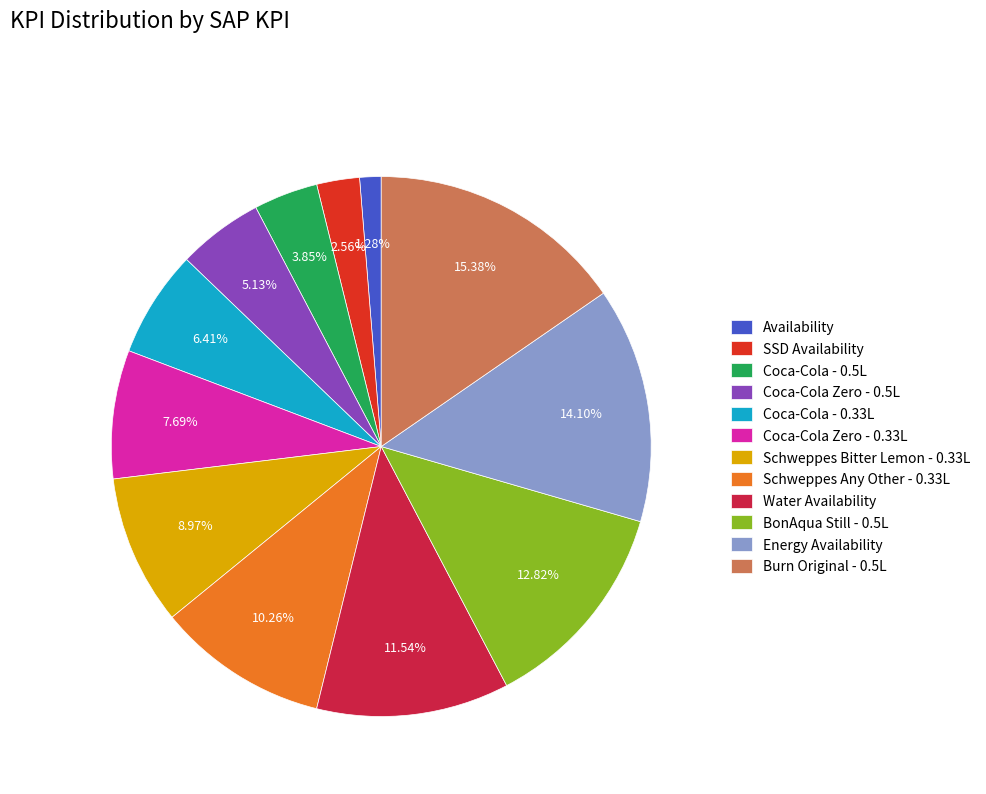

Approximately how many times larger is the value at Water Availability compared to Coca-Cola Zero - 0.33L?

1.5